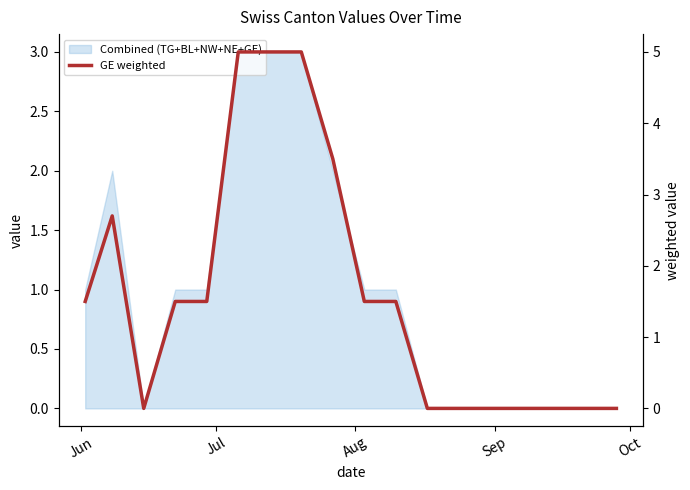

Where is the data nearest to the value 2?

Jun